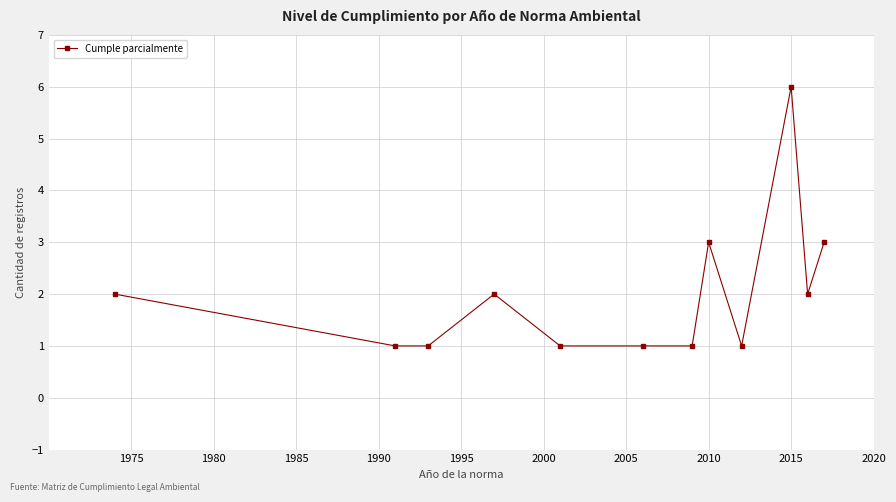

What is the greatest value displayed?

6